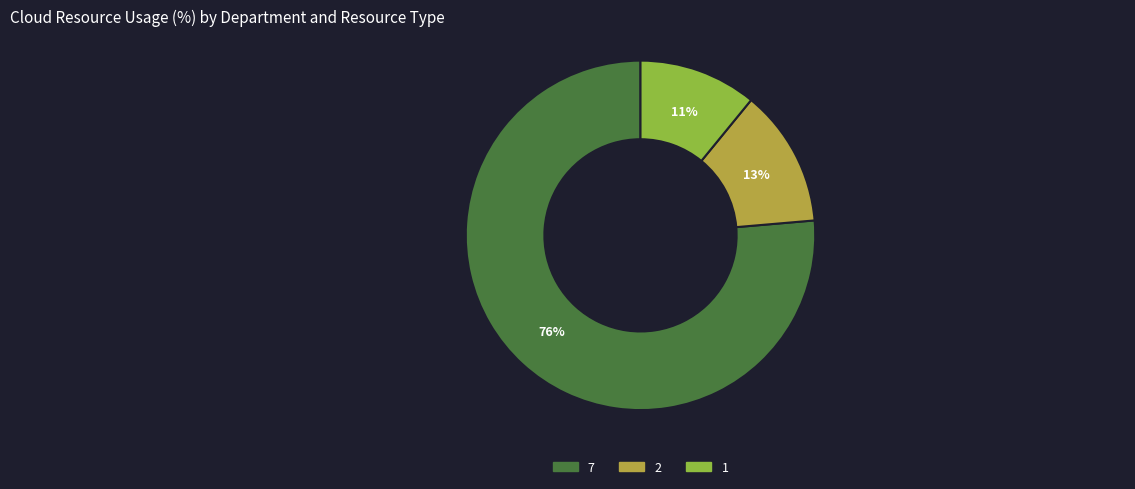

How many segments does this pie chart have?

3